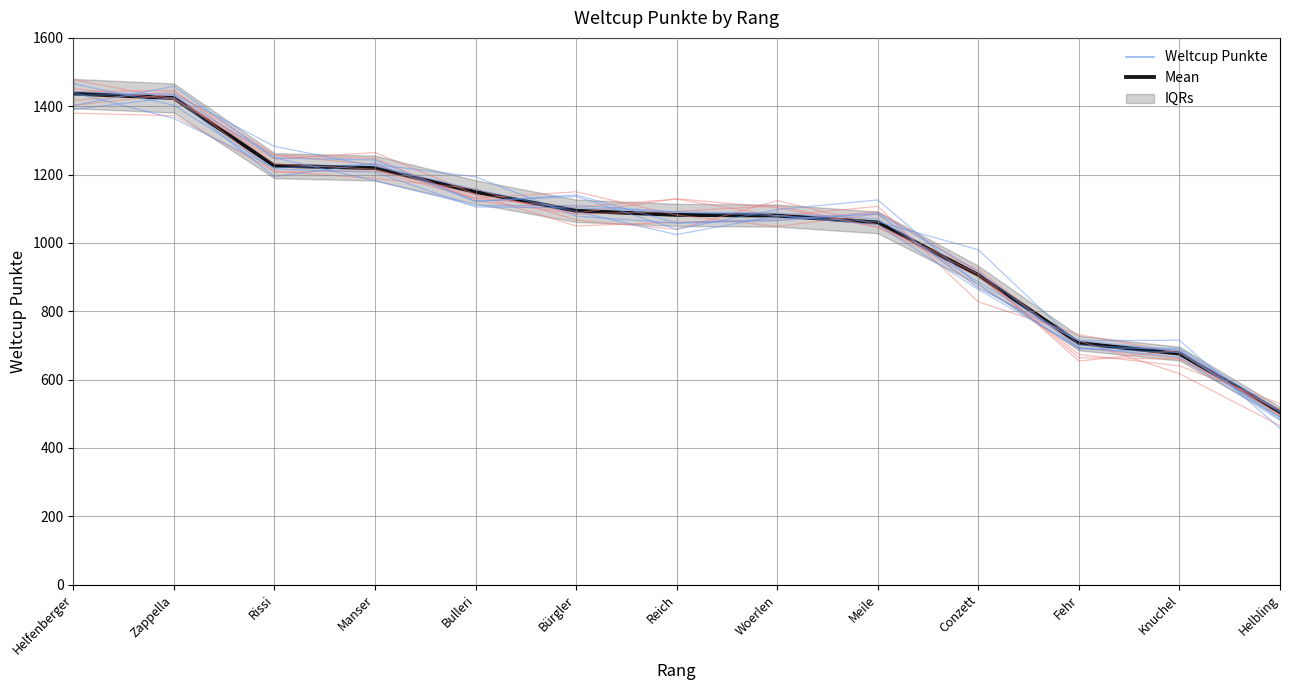

Where is Mean nearest to the value 971?

Conzett